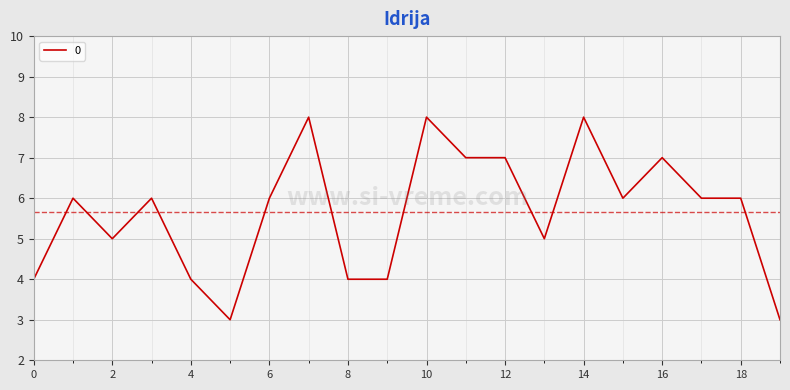

What is the difference between the maximum and minimum values?

5